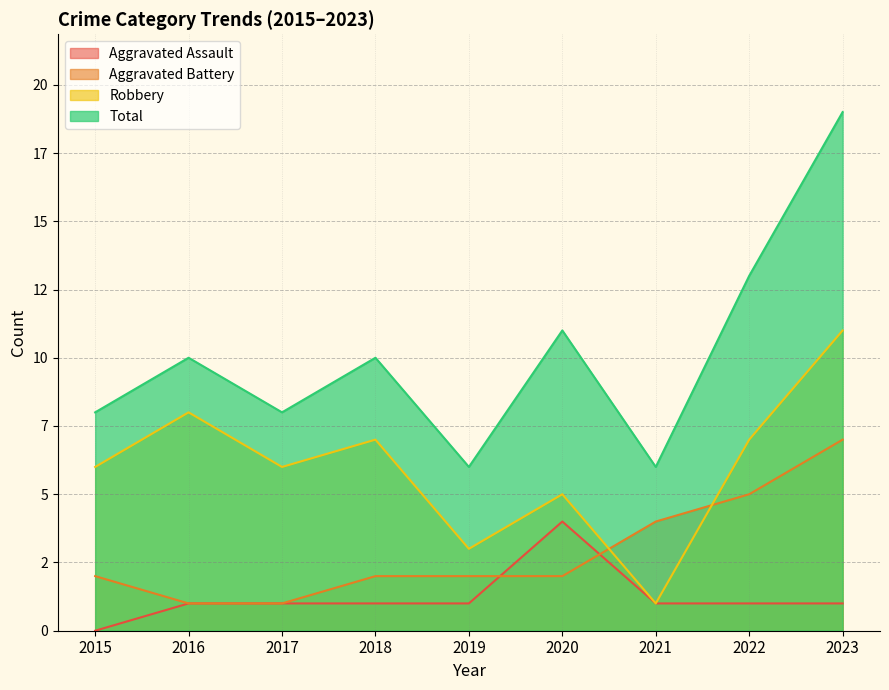

Reading left to right, extract all data points from this chart.

Aggravated Assault: 2015=0	2016=1	2017=1	2018=1	2019=1	2020=4	2021=1	2022=1	2023=1
Aggravated Battery: 2015=2	2016=1	2017=1	2018=2	2019=2	2020=2	2021=4	2022=5	2023=7
Robbery: 2015=6	2016=8	2017=6	2018=7	2019=3	2020=5	2021=1	2022=7	2023=11
Total: 2015=8	2016=10	2017=8	2018=10	2019=6	2020=11	2021=6	2022=13	2023=19